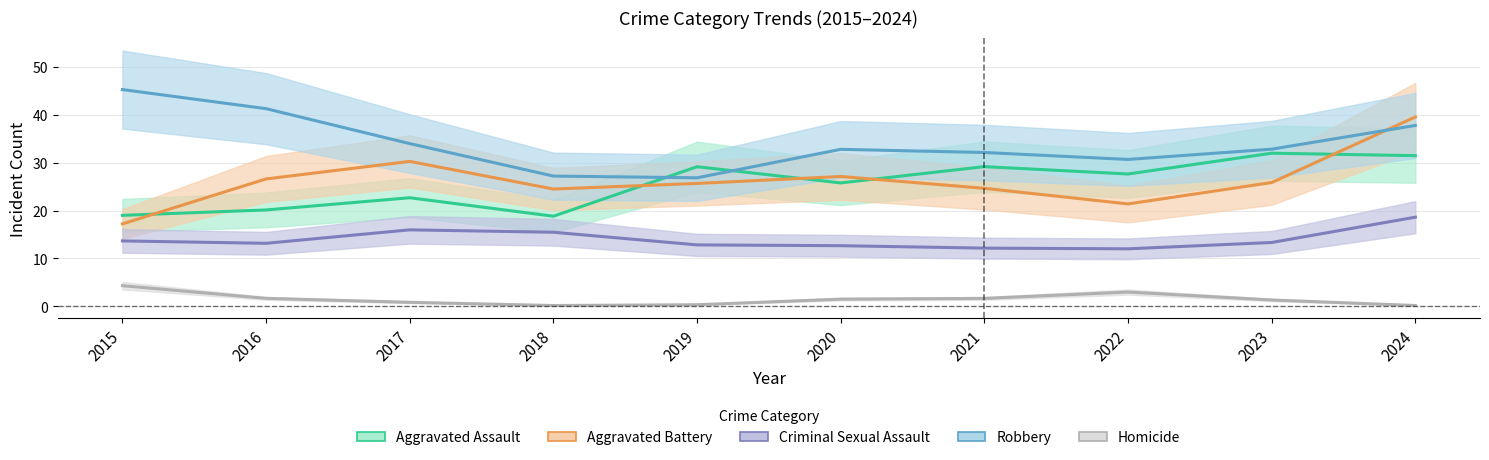

Is it true that Aggravated Assault equals 27.8 at 2016?

False